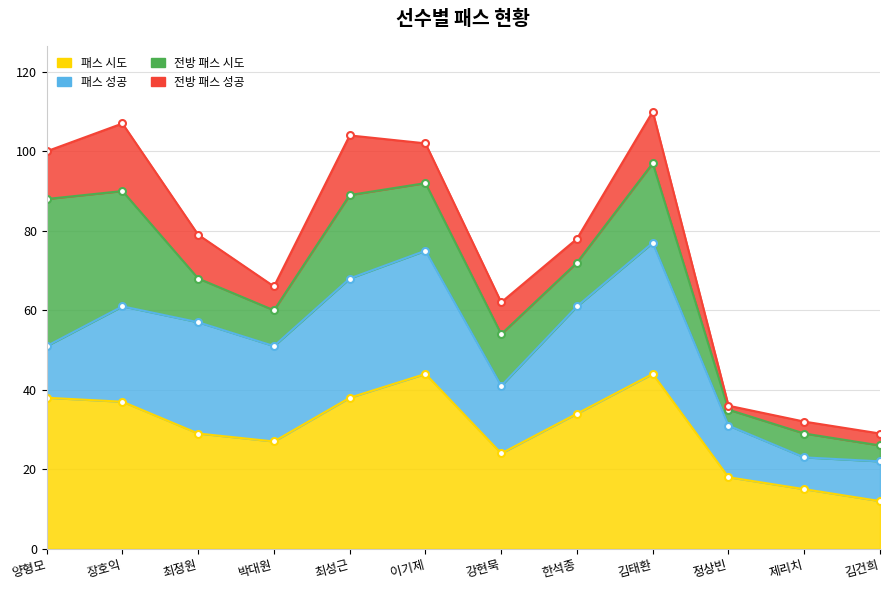

Between 한석종 and 김태환, which series saw the biggest shift?

패스 시도